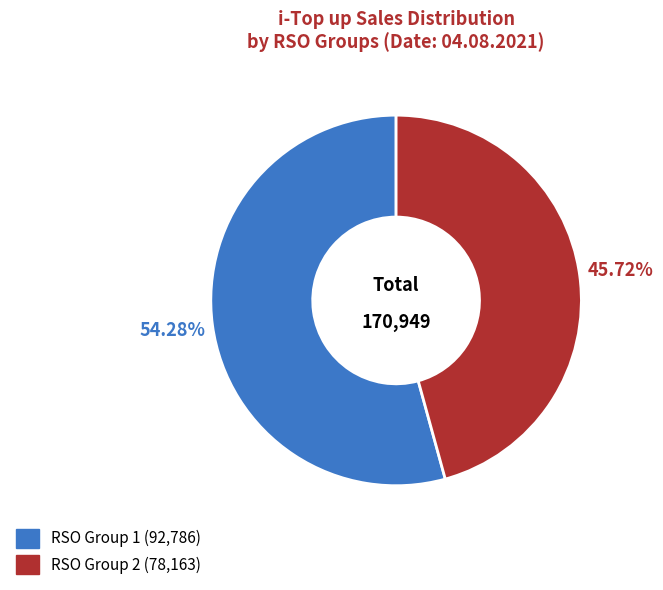

Is there a majority slice in this chart?

Yes